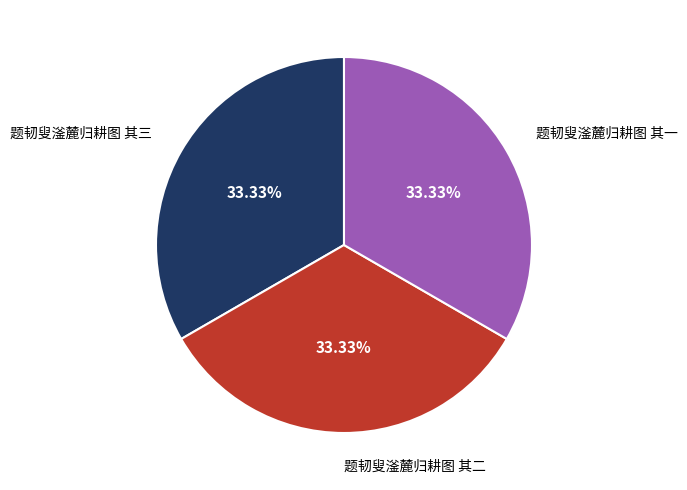

Does any single category account for the majority?

No